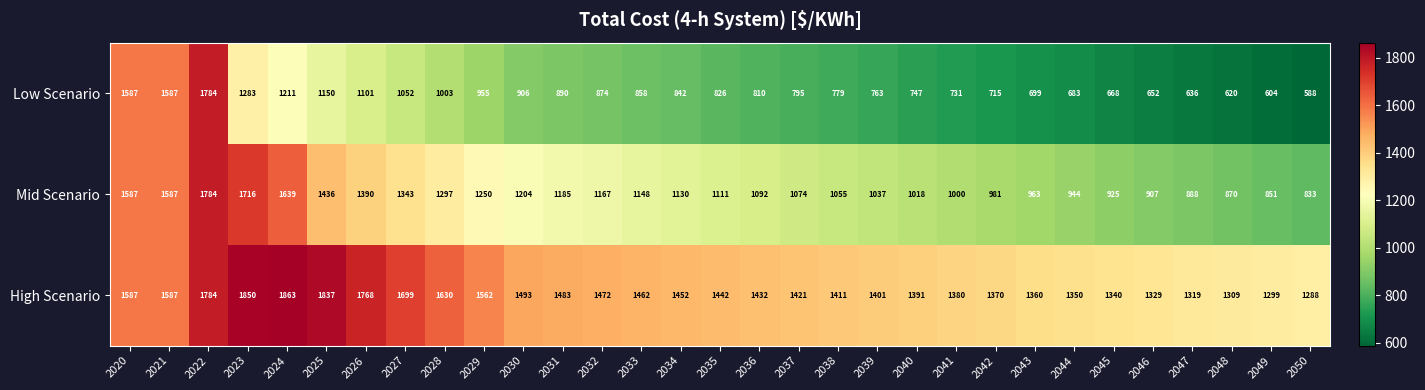

Count the number of data series in this chart.

3